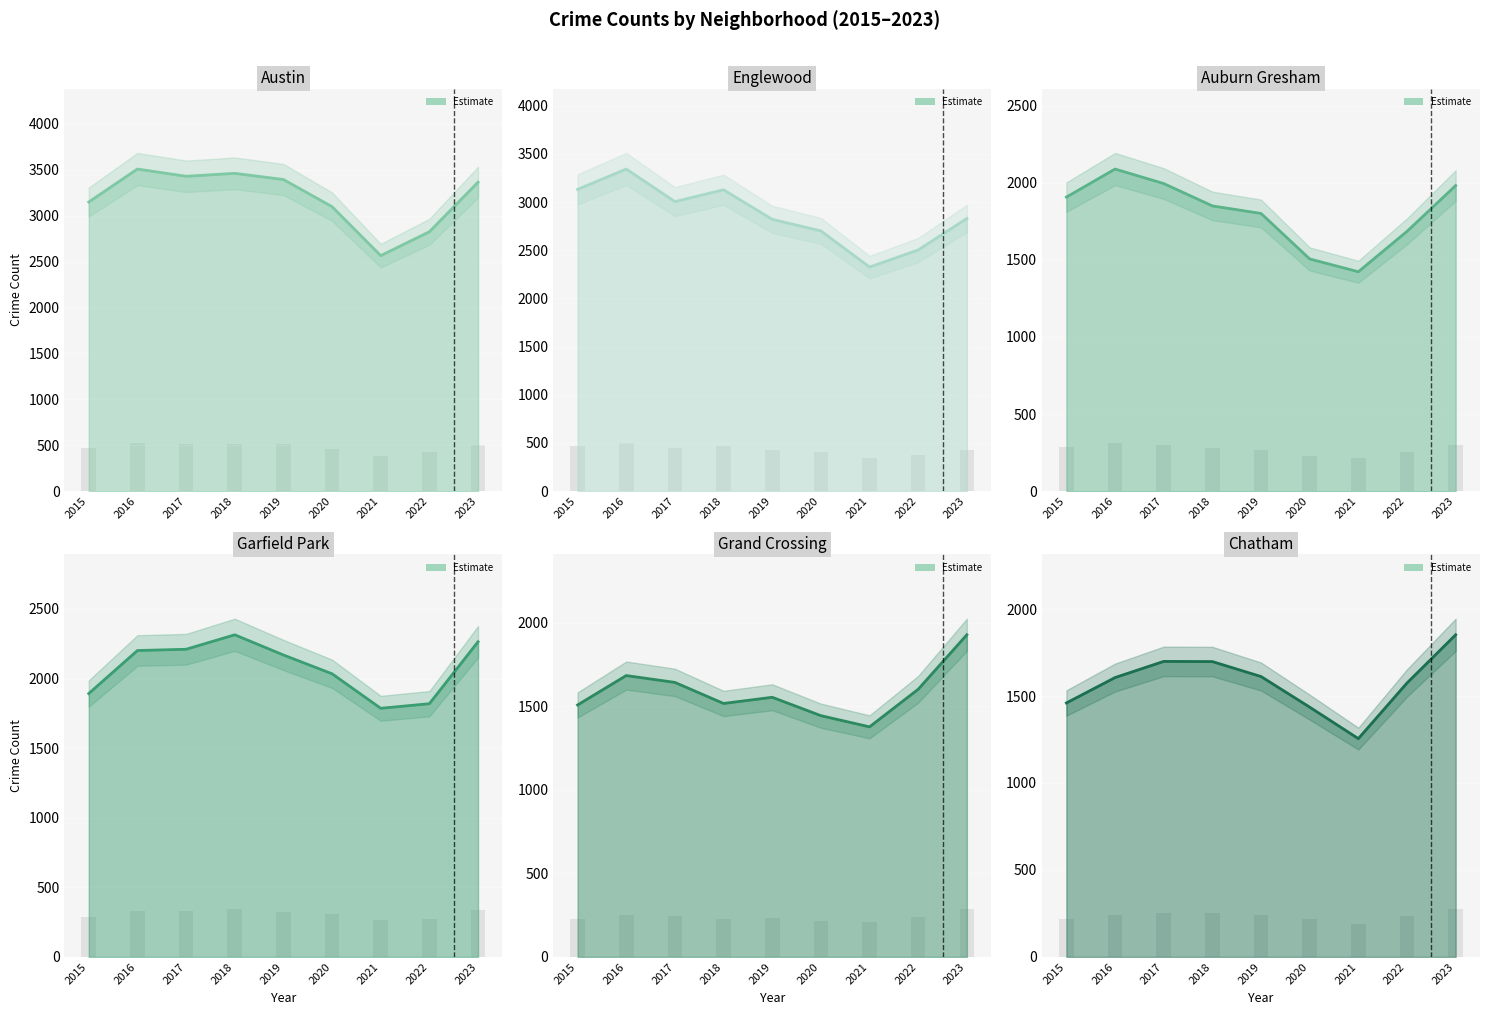

How many distinct data groups are displayed?

6